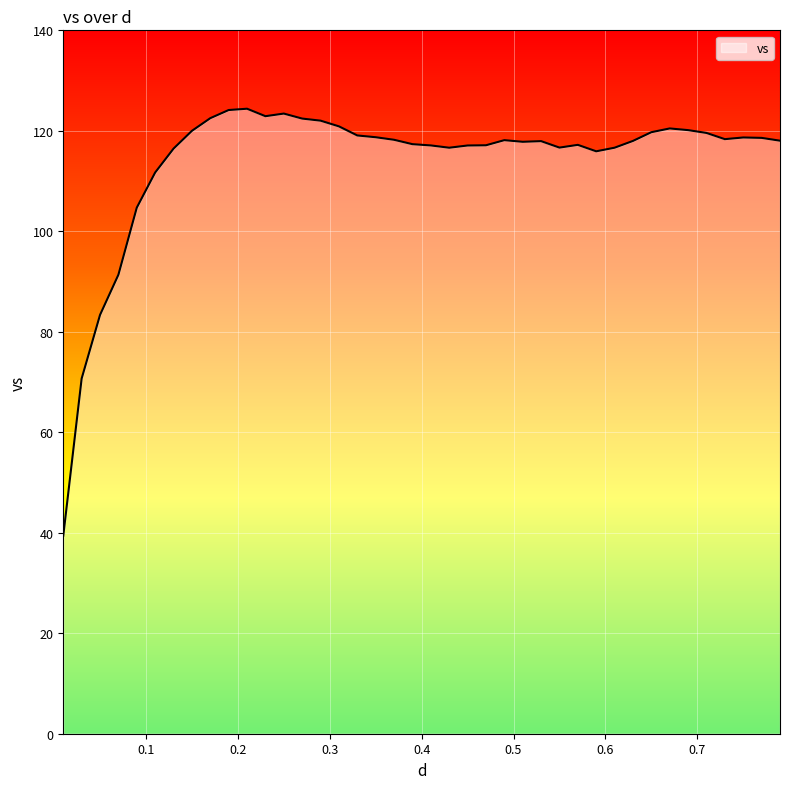

What is the greatest value displayed?

124.4